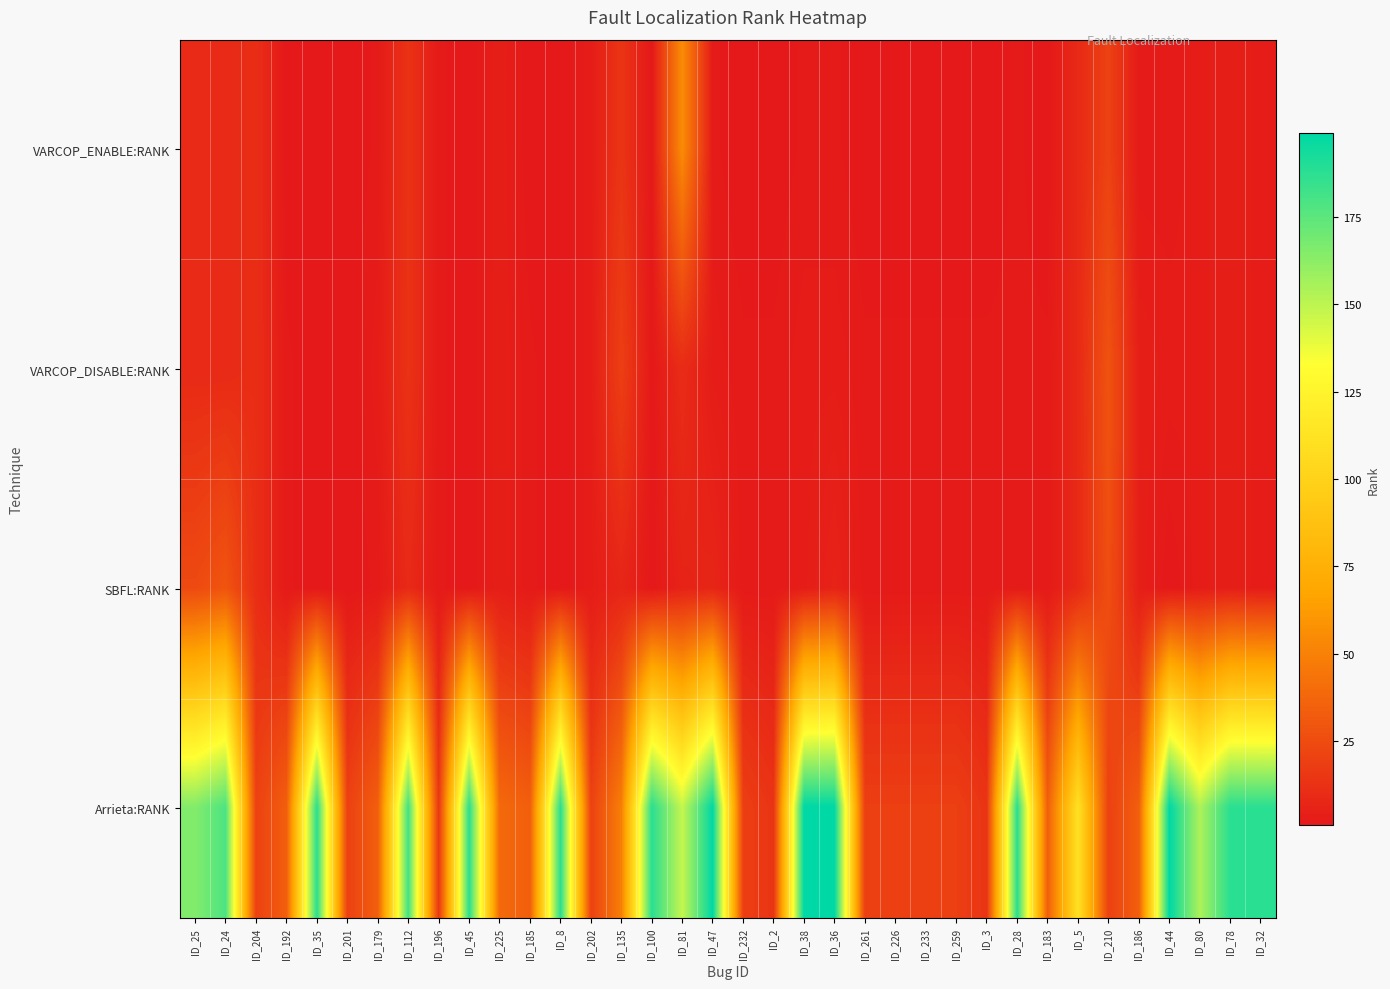

What is the difference between the highest and lowest values at ID_28?

186